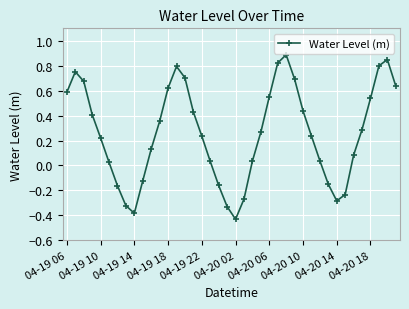

What is the difference between the maximum and second lowest values?

1.3